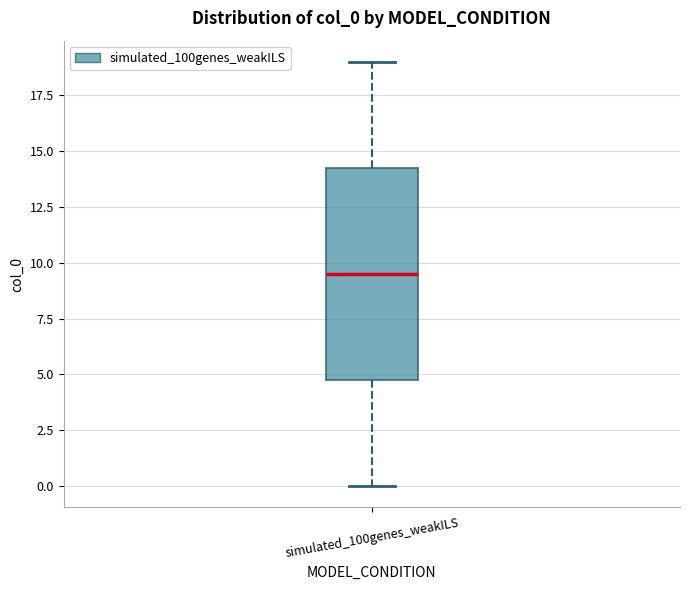

Where is the upper edge of the box for simulated_100genes_weakILS on the y-axis? The values are not printed on the chart, so give them approximately, as read against the axis.

14.5